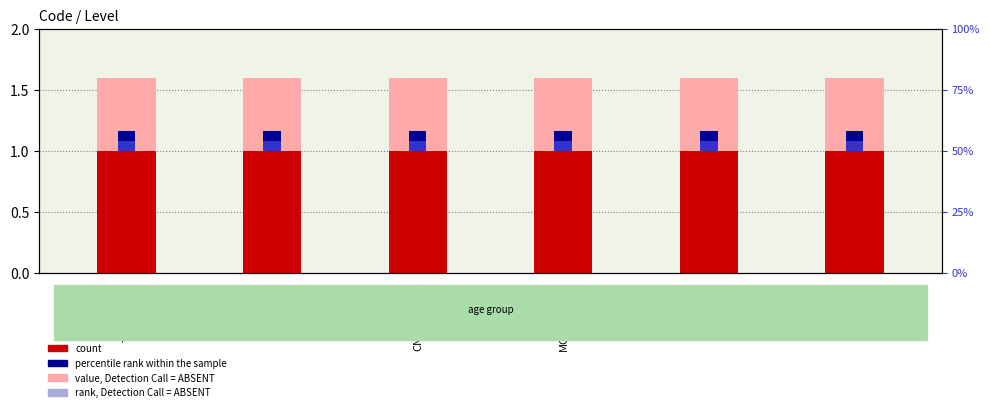

How many bars are there in each group?

4